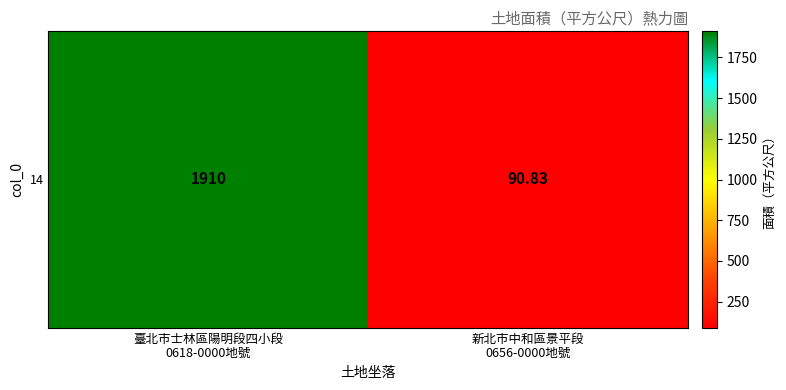

Which label corresponds to the largest value in the chart?

臺北市士林區陽明段四小段
0618-0000地號